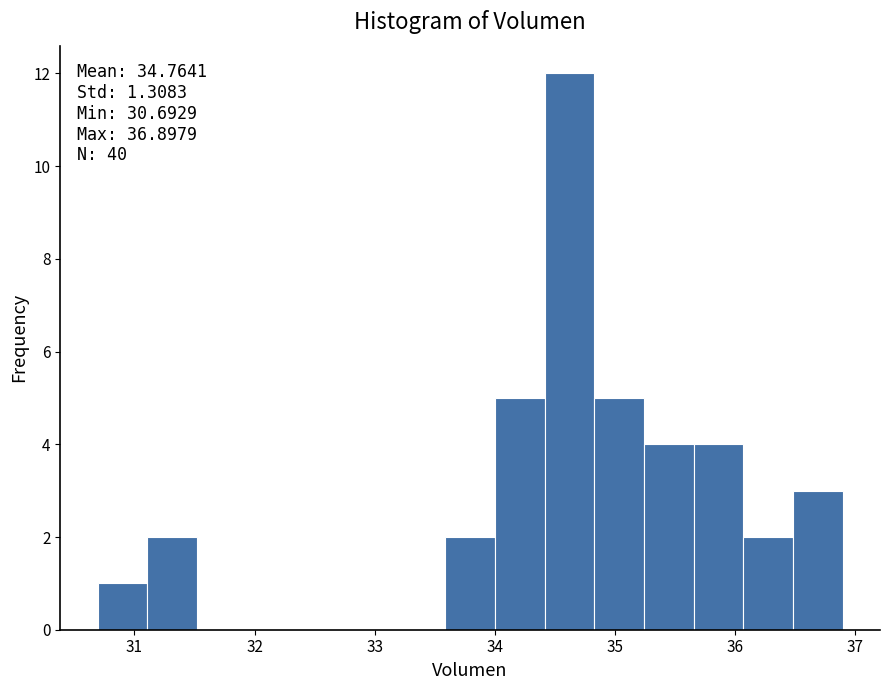

Which range on the x-axis has the tallest bar?

34.4 to 34.8